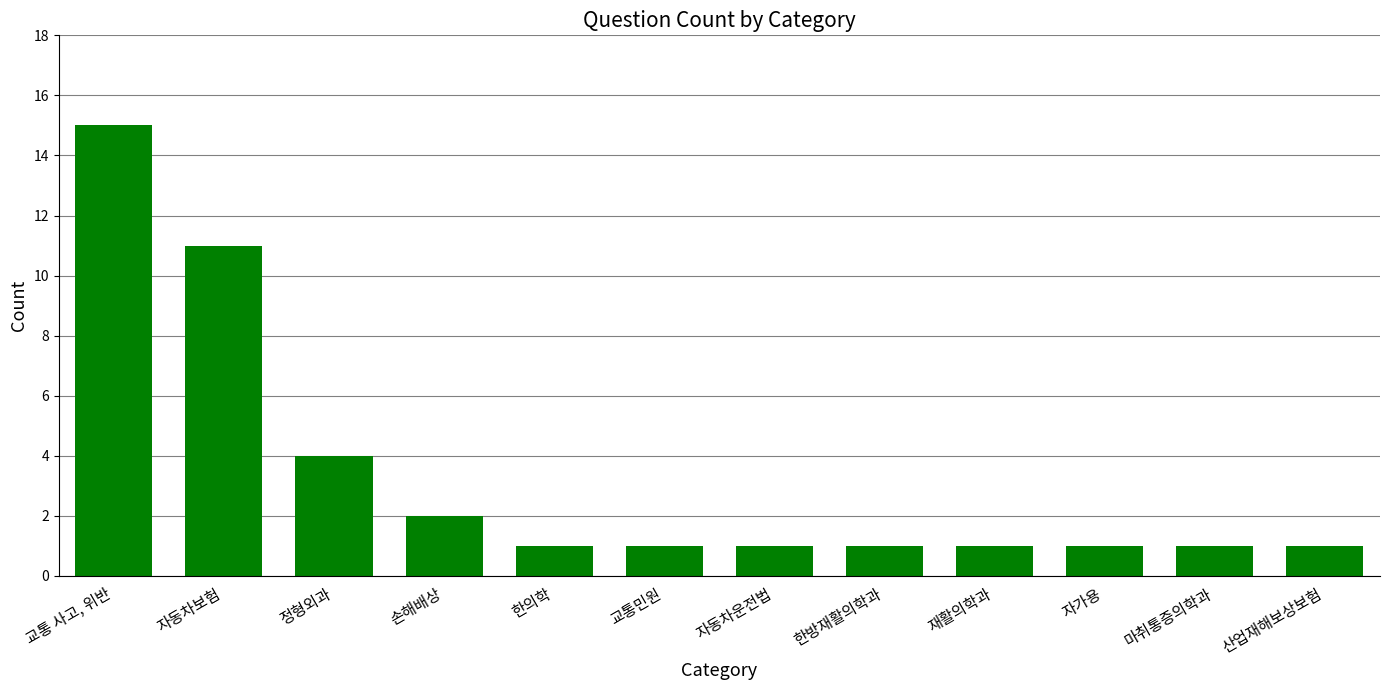

What is the change in value from 손해배상 to 교통민원?

-1